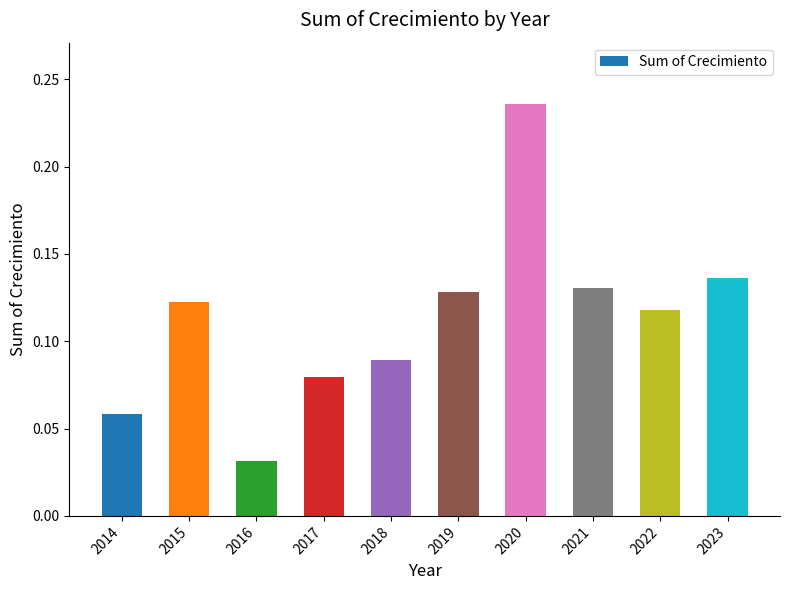

Which category has the highest value across all series?

2020